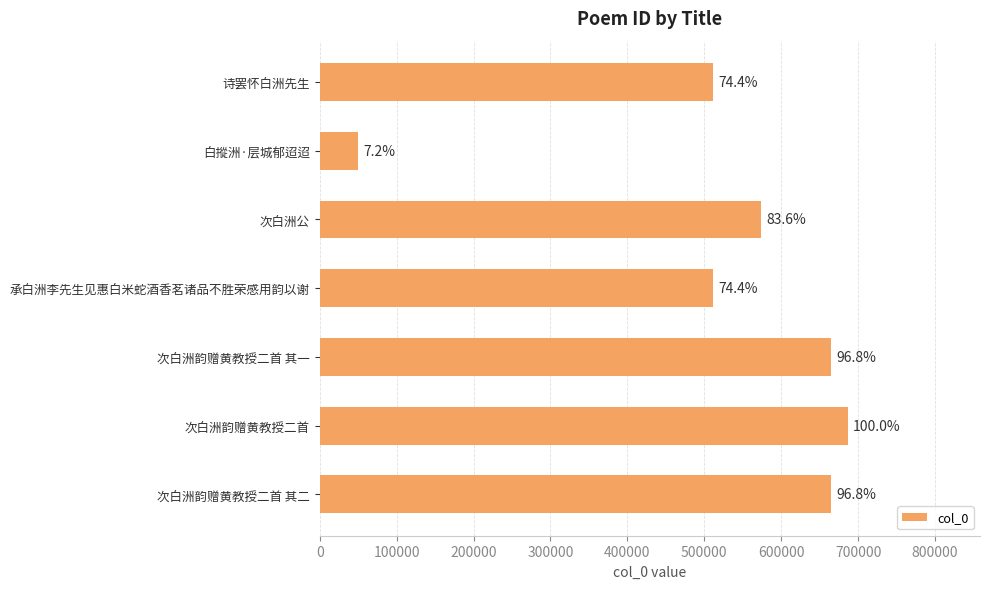

What is the greatest value displayed?

686712